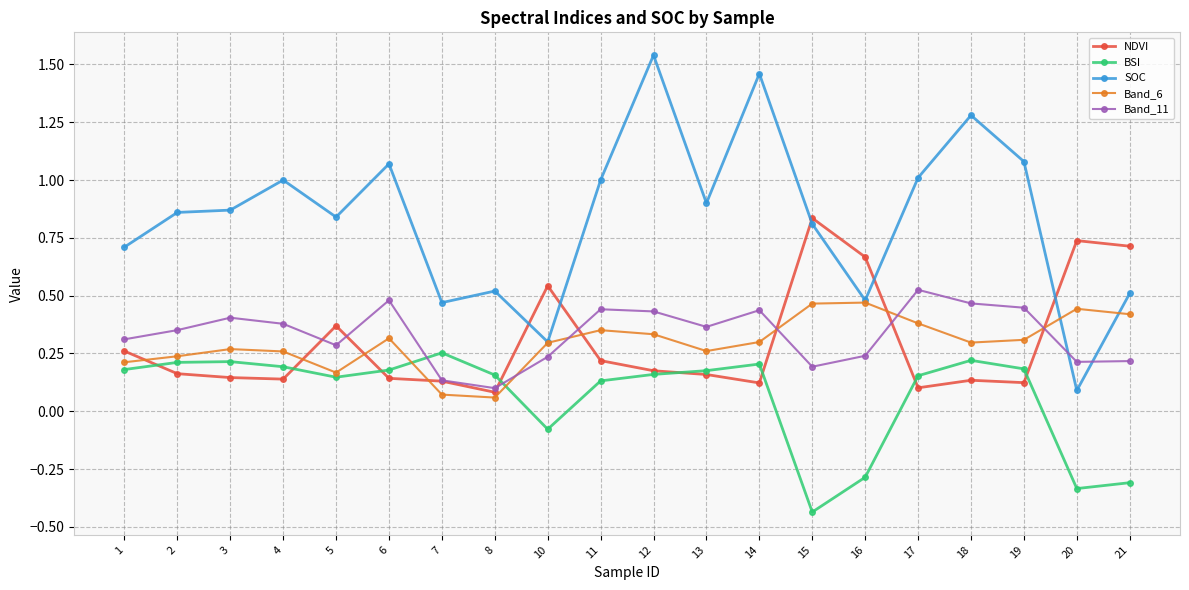

What is the total value across all series at 19?

2.1